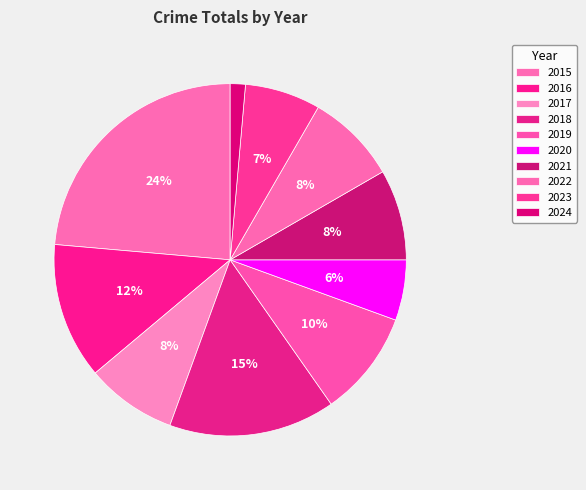

Do 2020 and 2021 together represent more than half of the pie?

No